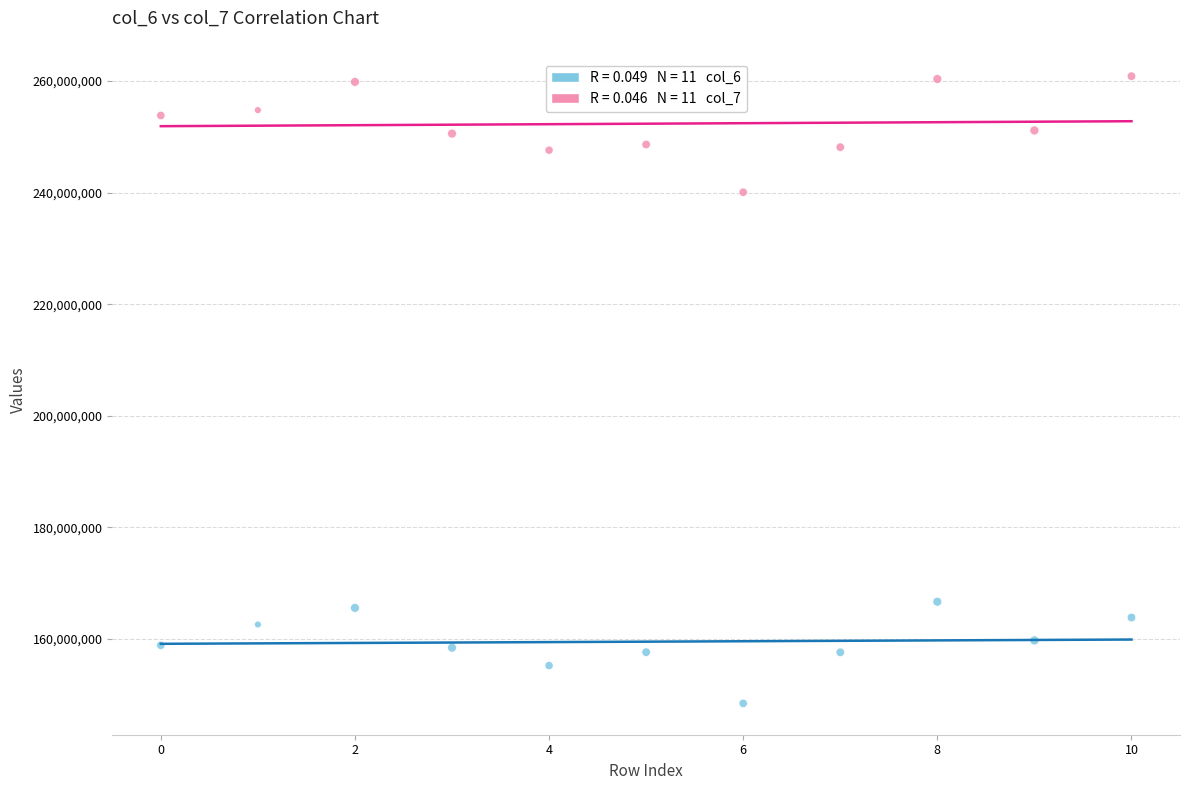

Across all series, what Y value is closest to 204672562?

240086125